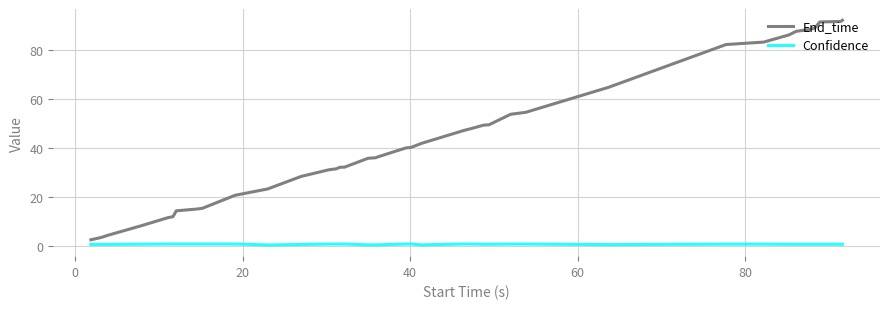

Which series has the widest spread of values?

End_time